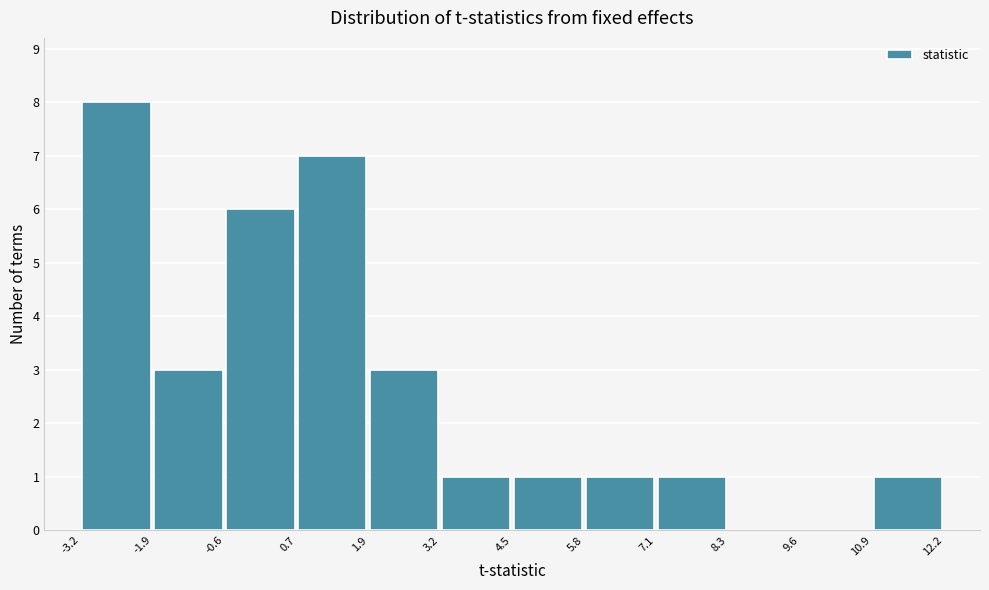

Reading left to right, transcribe this chart: for each bar, give the range it covers on the x-axis and its height. The values are not printed on the chart, so give them approximately, as read against the axis.

-3.2 to -1.9: 8
-1.9 to -0.6: 3
-0.6 to 0.7: 6
0.7 to 1.9: 7
1.9 to 3.2: 3
3.2 to 4.5: 1
4.5 to 5.8: 1
5.8 to 7.1: 1
7.1 to 8.3: 1
8.3 to 9.6: 0
9.6 to 10.9: 0
10.9 to 12.2: 1